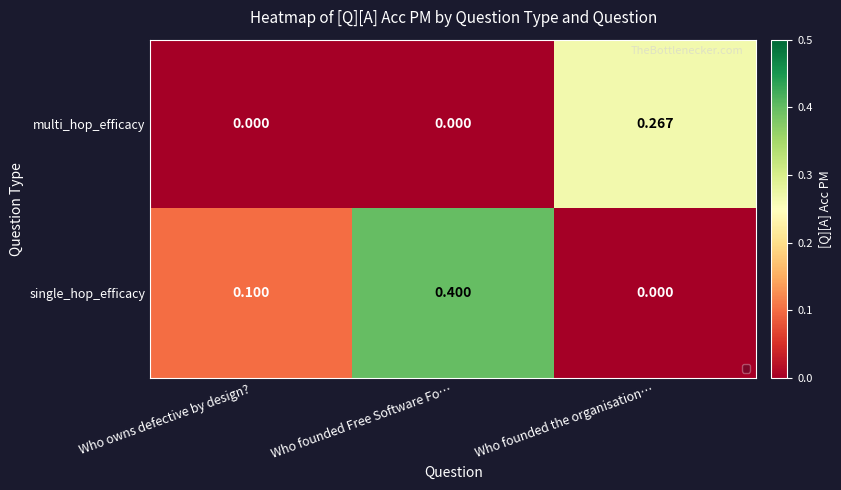

List the labels in order of single_hop_efficacy value, smallest first.

Who founded the organisation…, Who owns defective by design?, Who founded Free Software Fo…